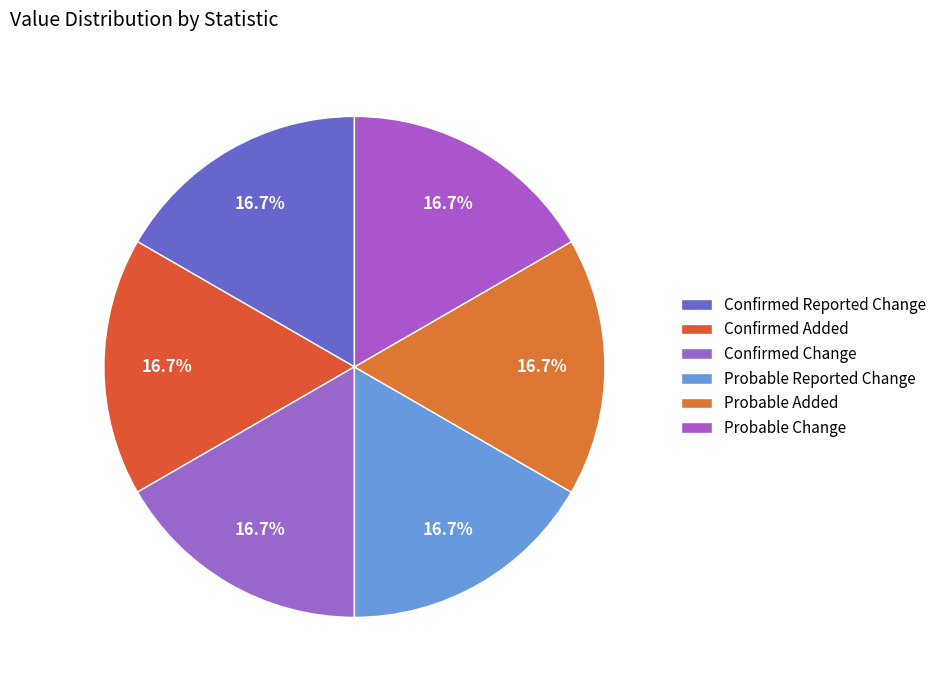

Does Confirmed Added represent more than half of the total?

No